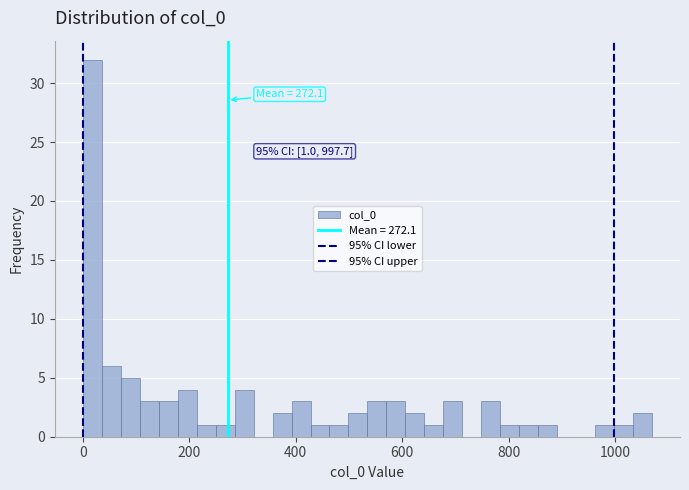

Around what value on the x-axis is the tallest bar? Give the approximate position of its centre, as read against the axis.

20